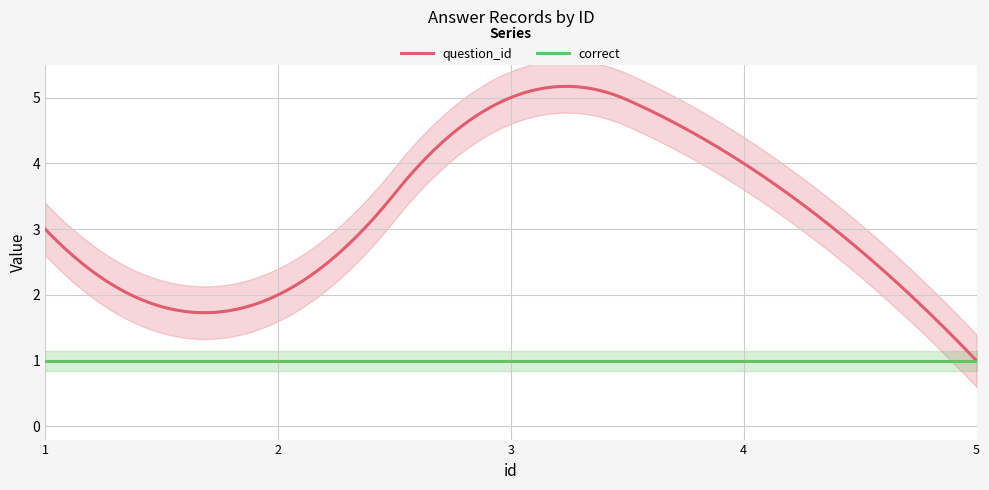

What is the difference between the question_id values at 2 and 3?

3